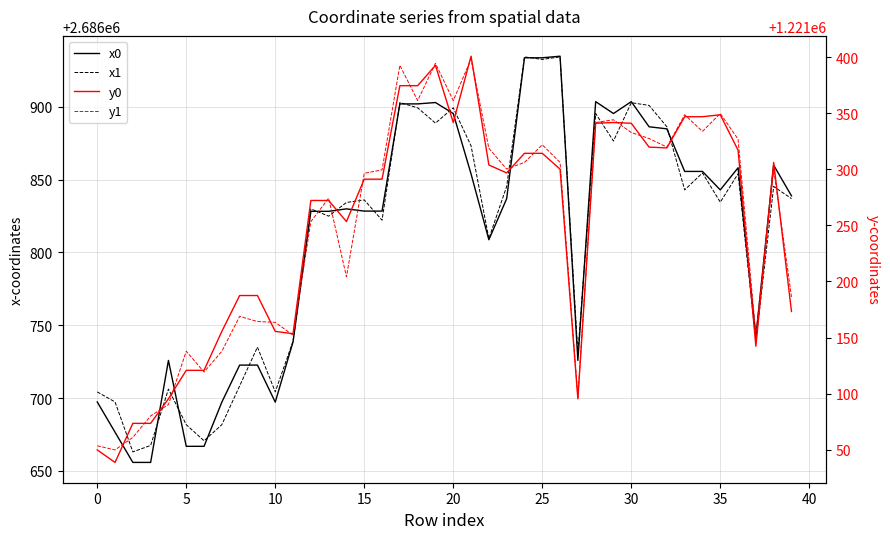

At 23, list the series in order from smallest to largest.

y0, y1, x0, x1